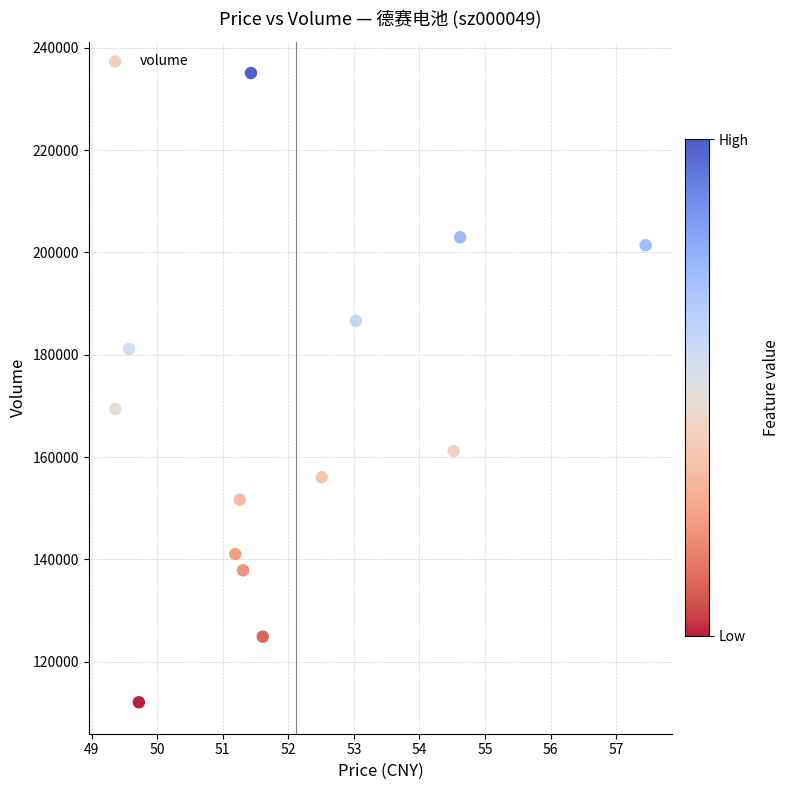

What is the range of Y values (max minus min)?

122960